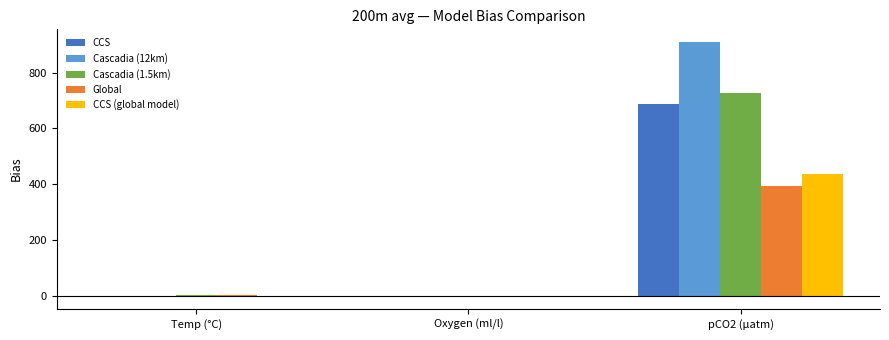

What is the sum of all CCS values?

690.5